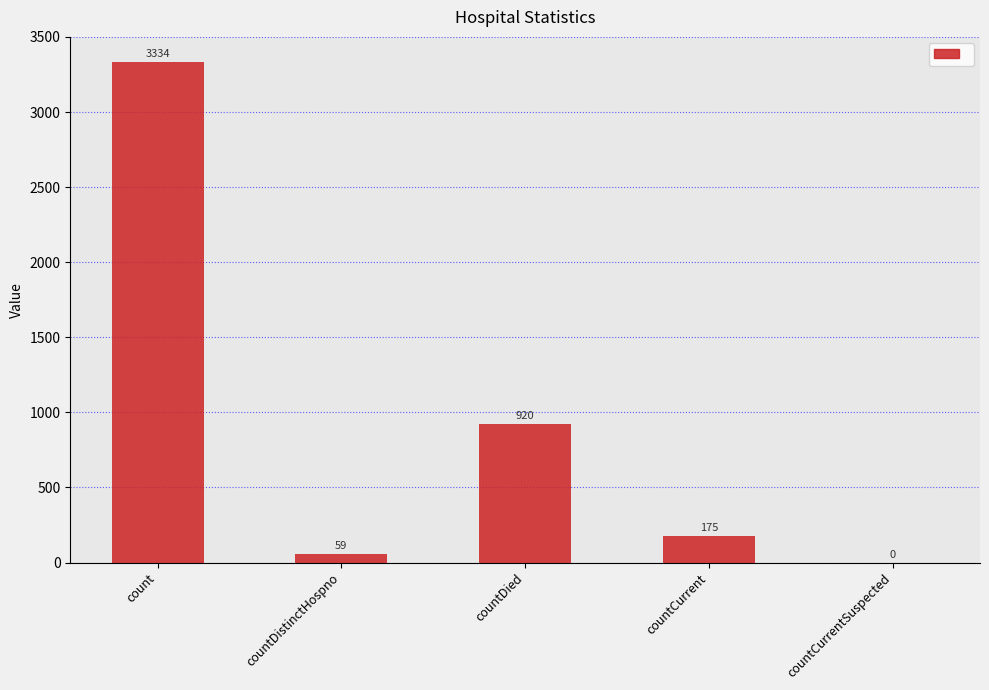

What is the ratio of the value at countDied to the value at count?

0.3